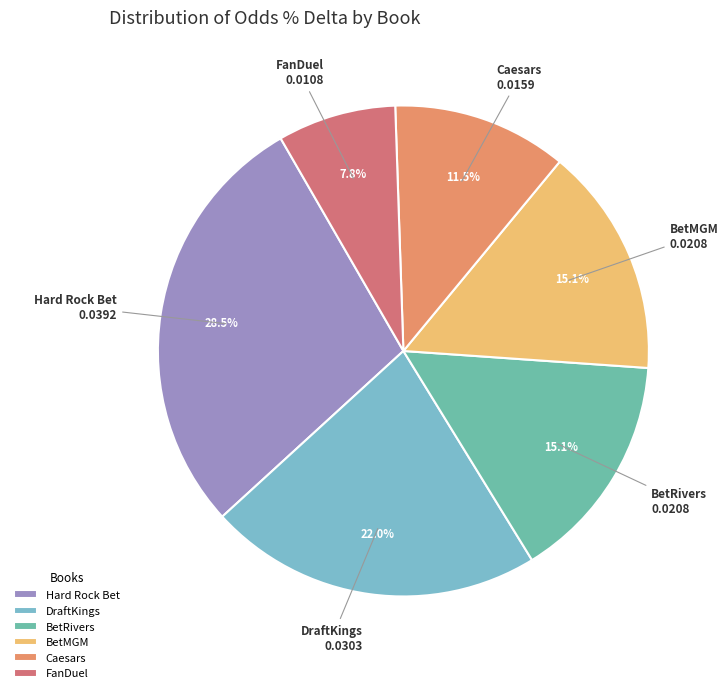

To the nearest percent, what is the difference between the BetRivers and Caesars slice percentages?

4%